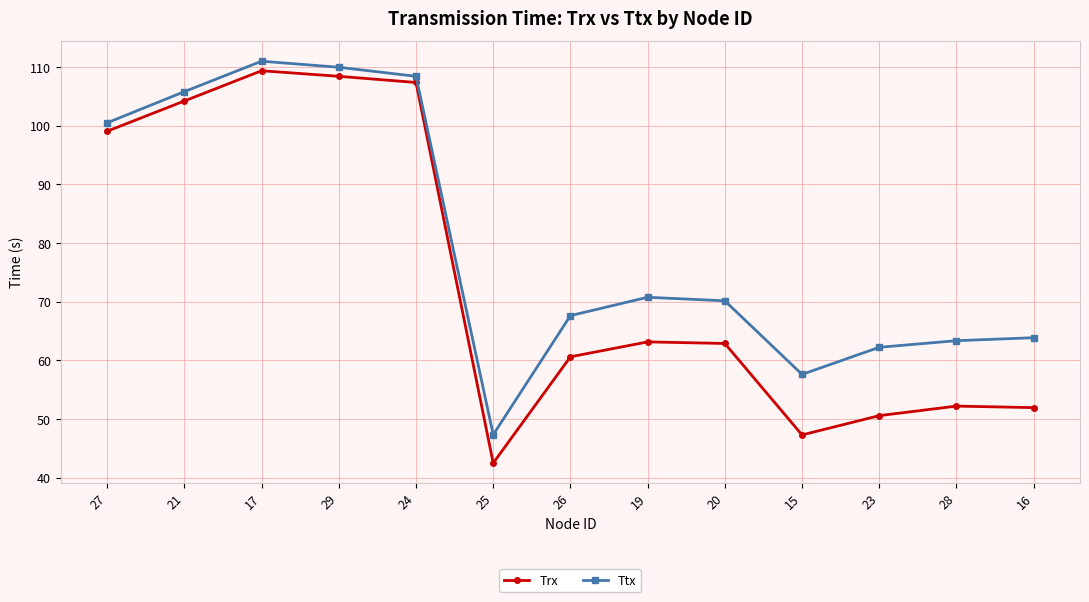

In Ttx, how many points are higher than both neighbors (excluding endpoints)?

2